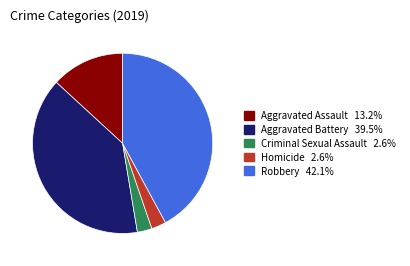

Between Robbery and Aggravated Assault, which is larger?

Robbery